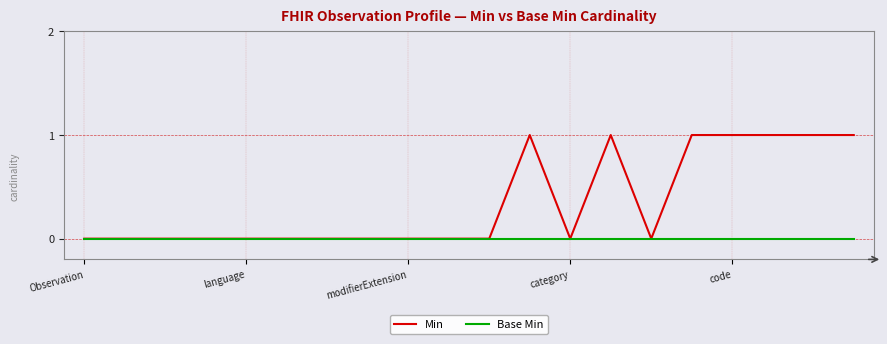

Which series has the largest range (max minus min)?

Min